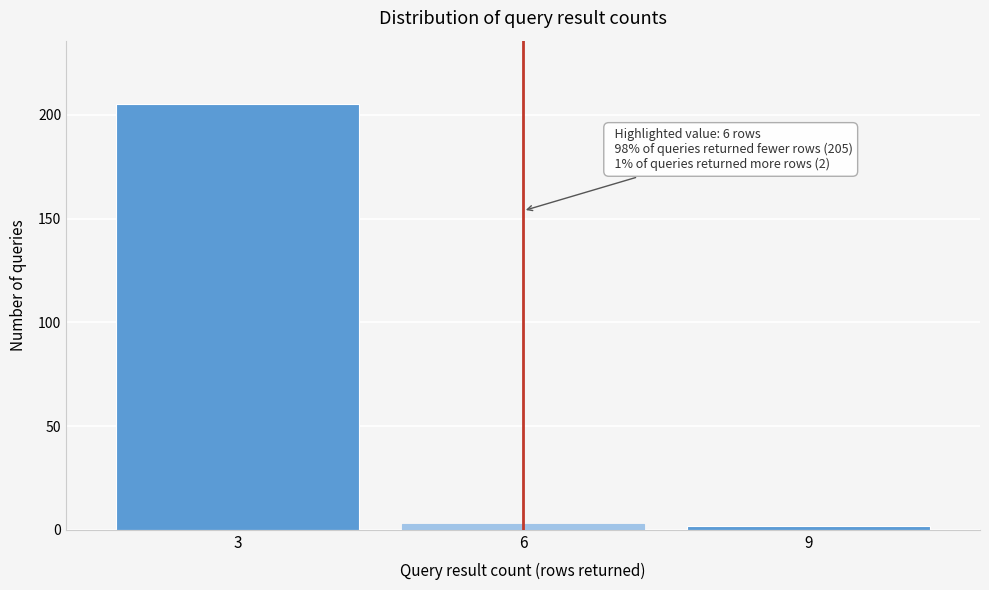

Reading left to right, transcribe all the data shown in this chart.

3=205	6=3	9=2